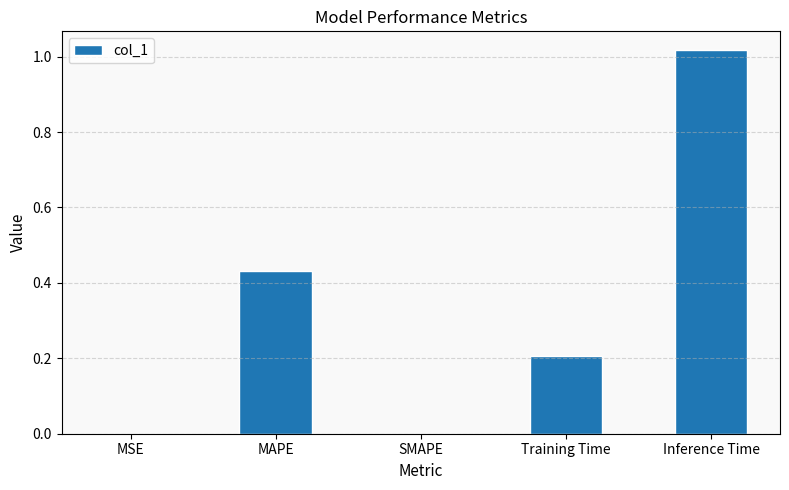

What is the sum of all values?

1.7